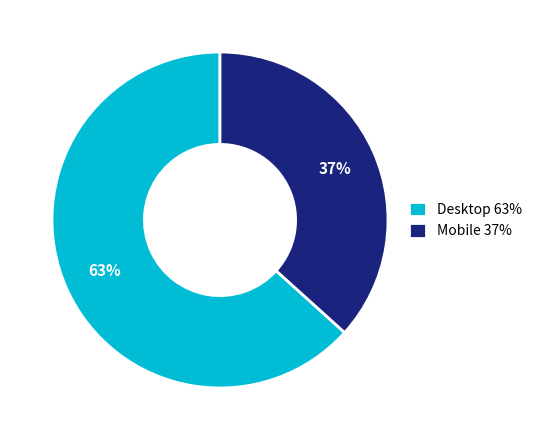

Count the number of slices in the pie.

2